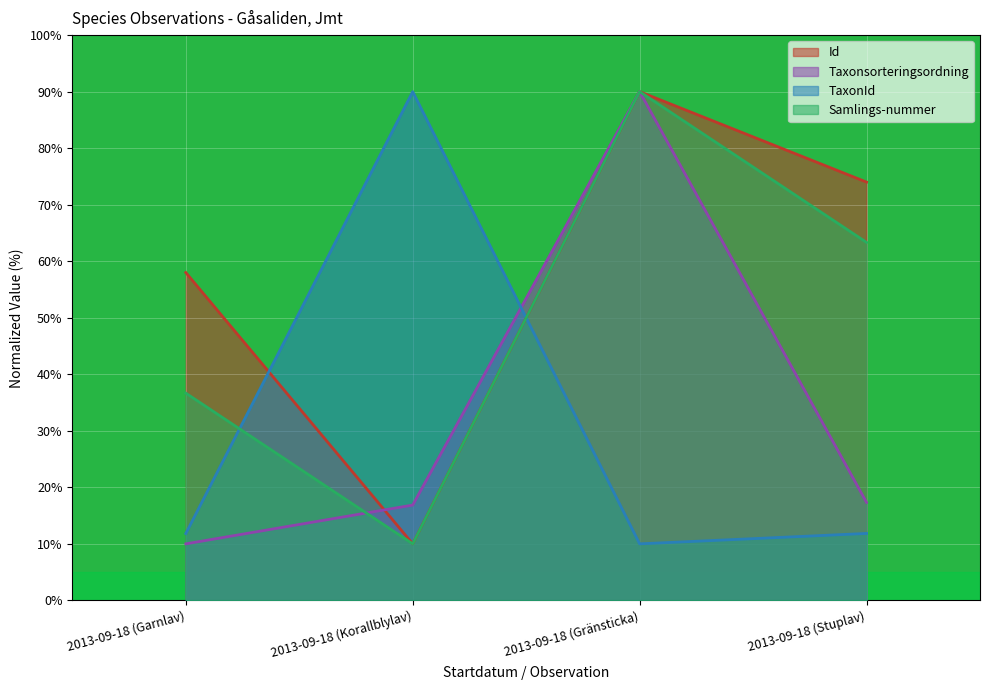

True or false: Samlings-nummer and Id cross at least once.

False